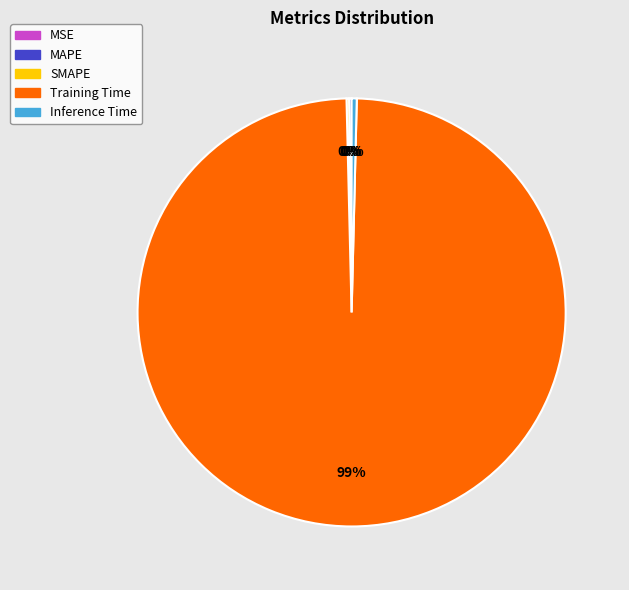

What is the largest slice in the pie chart?

Training Time